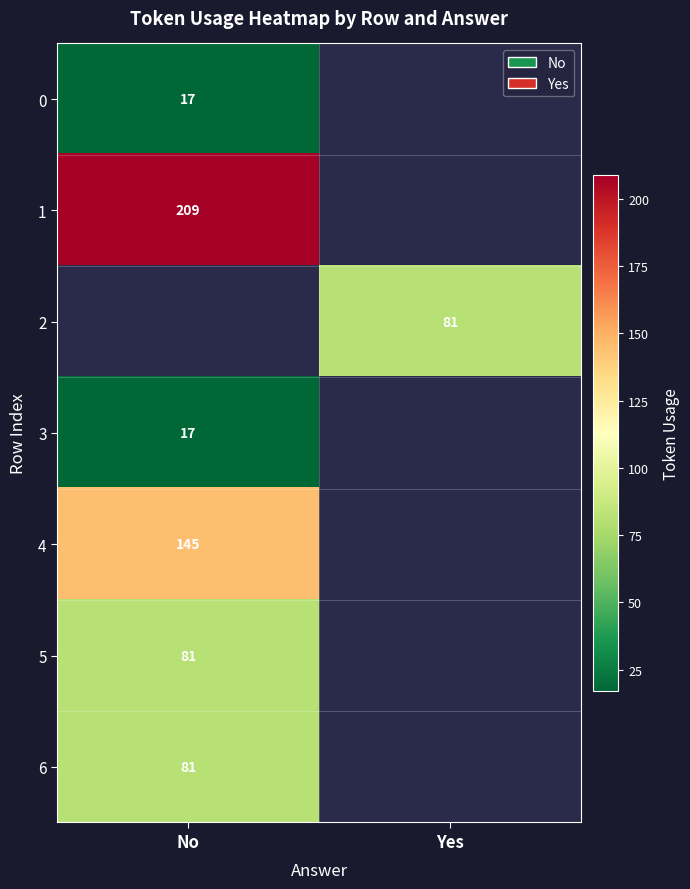

How many series are shown in this chart?

7